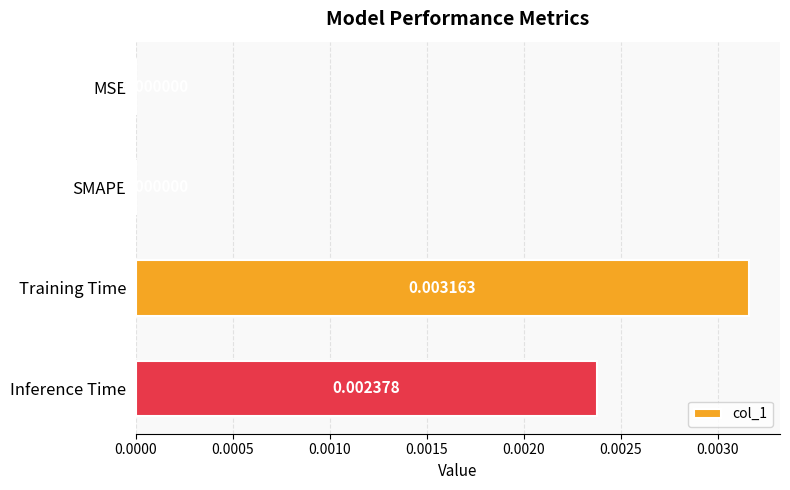

Count the number of values greater than 0.

2